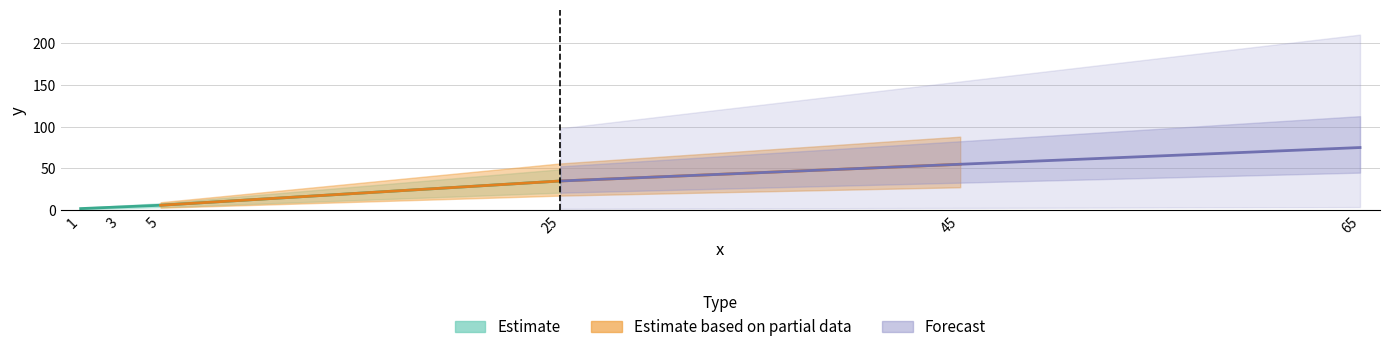

Rank the categories by value from lowest to highest.

1, 3, 5, 25, 45, 65